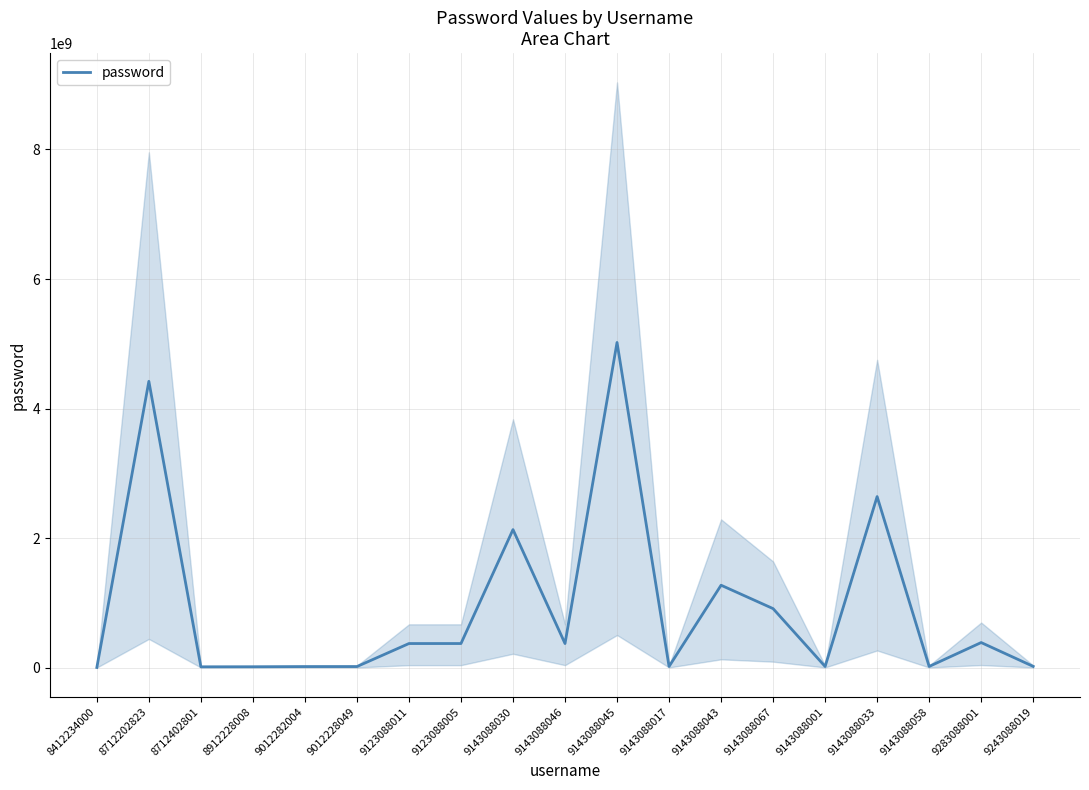

What is the label of the 18th point from the left?

9283088001